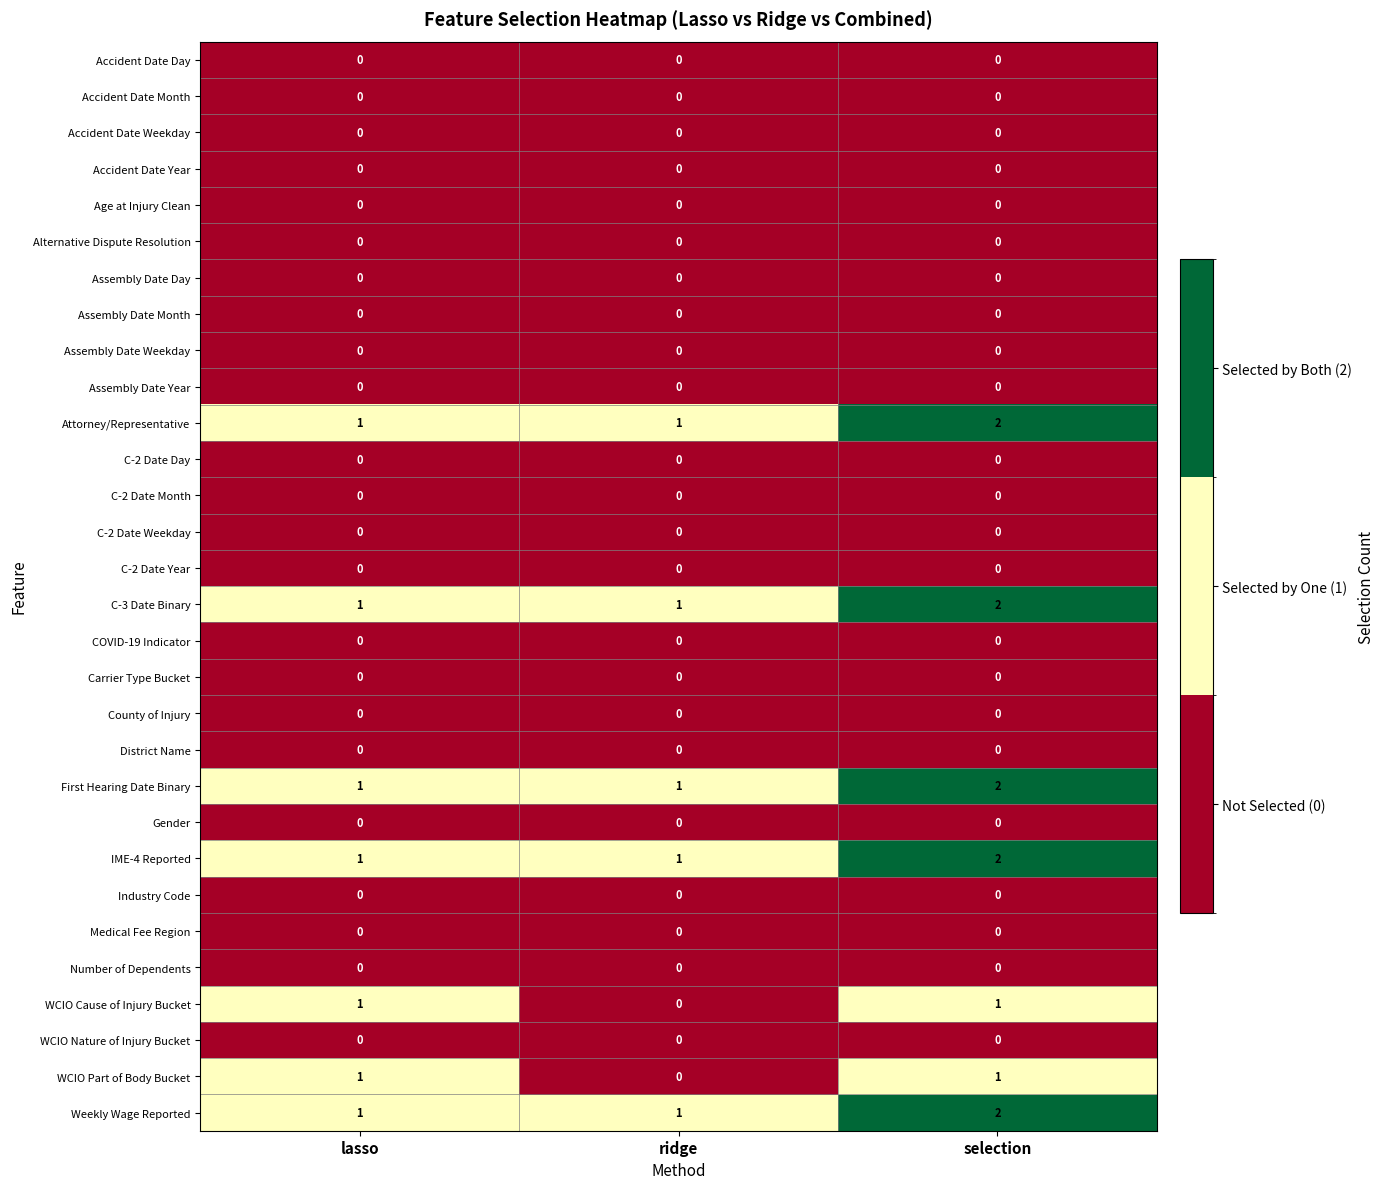

What is the total value across all series at ridge?

5